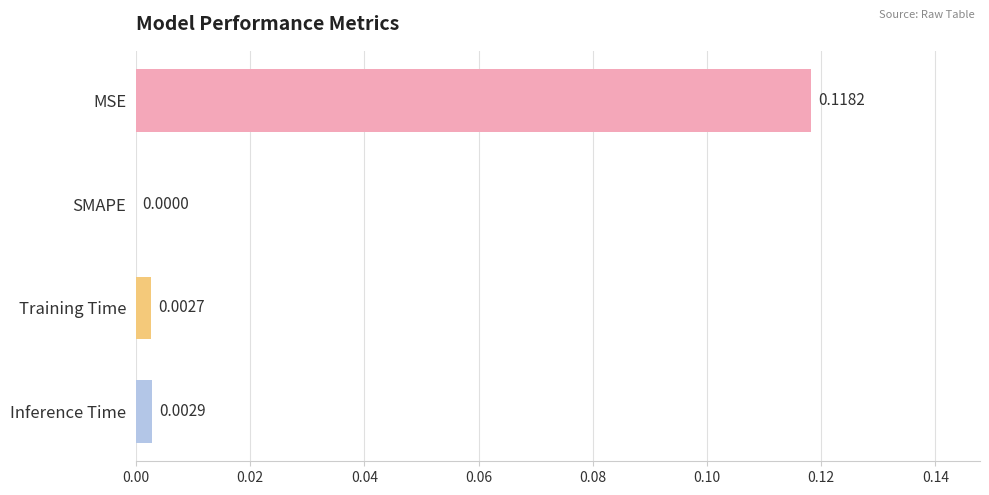

Which has a higher value, MSE or SMAPE?

MSE